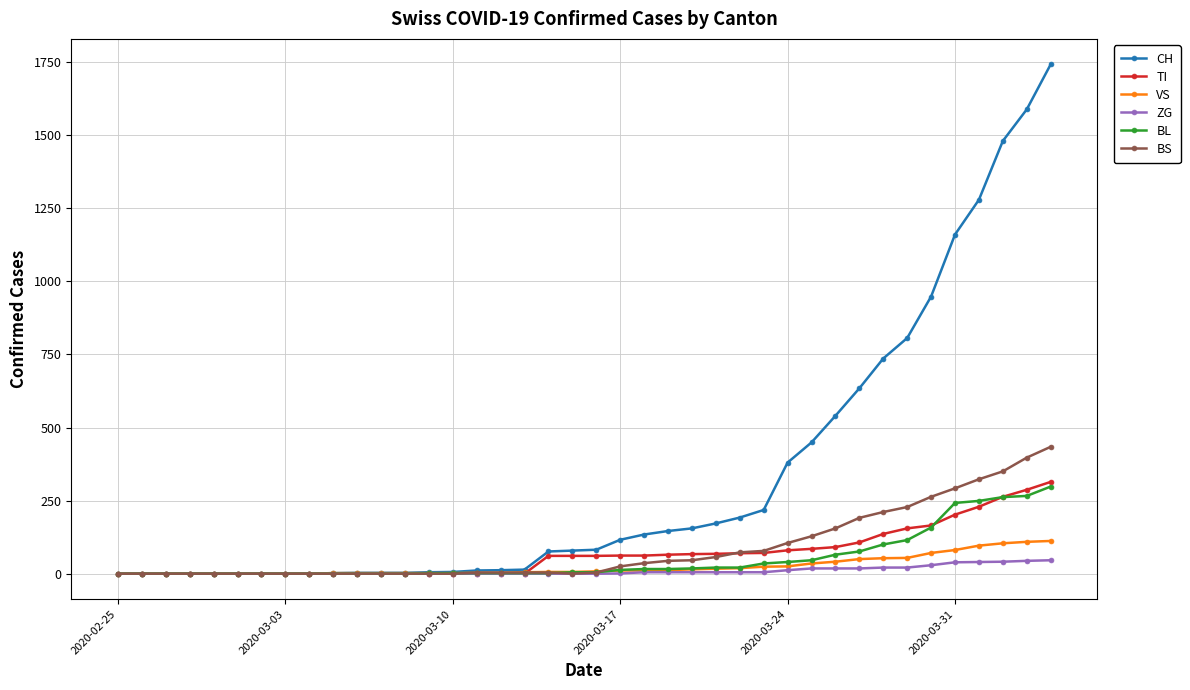

How many series are shown in this chart?

6